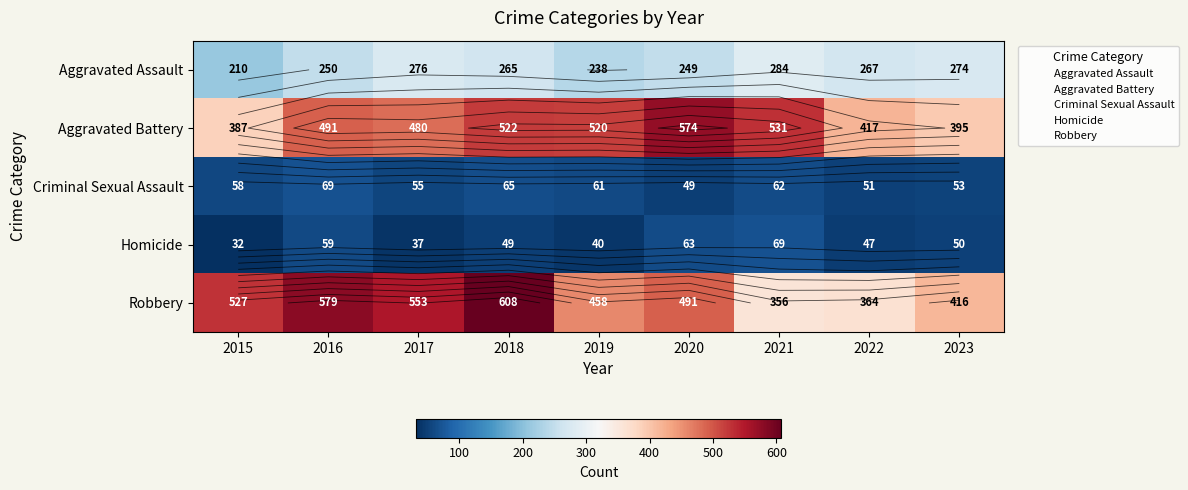

At which label does Aggravated Battery first exceed 491?

2018